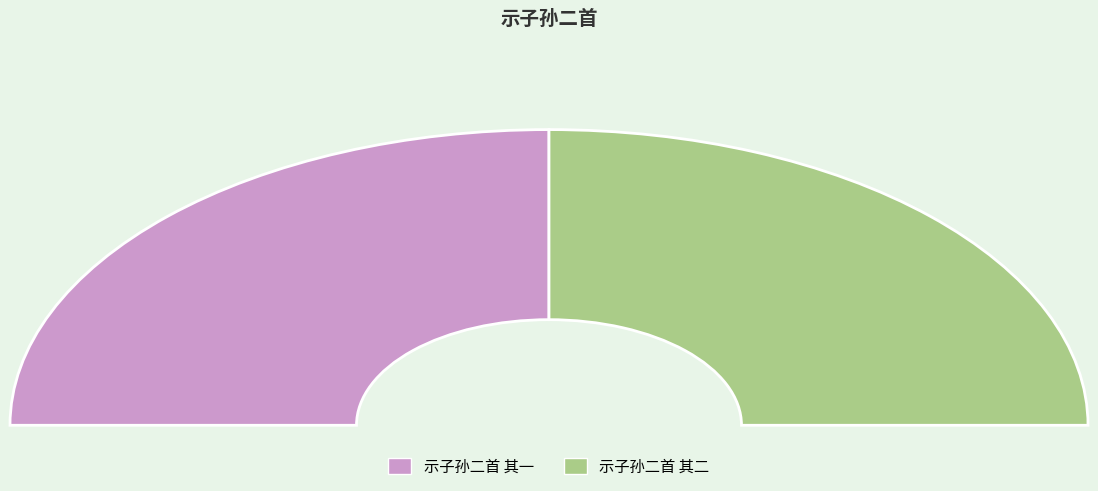

What is the ratio of the value at 示子孙二首 其一 to the value at 示子孙二首 其二?

1.0